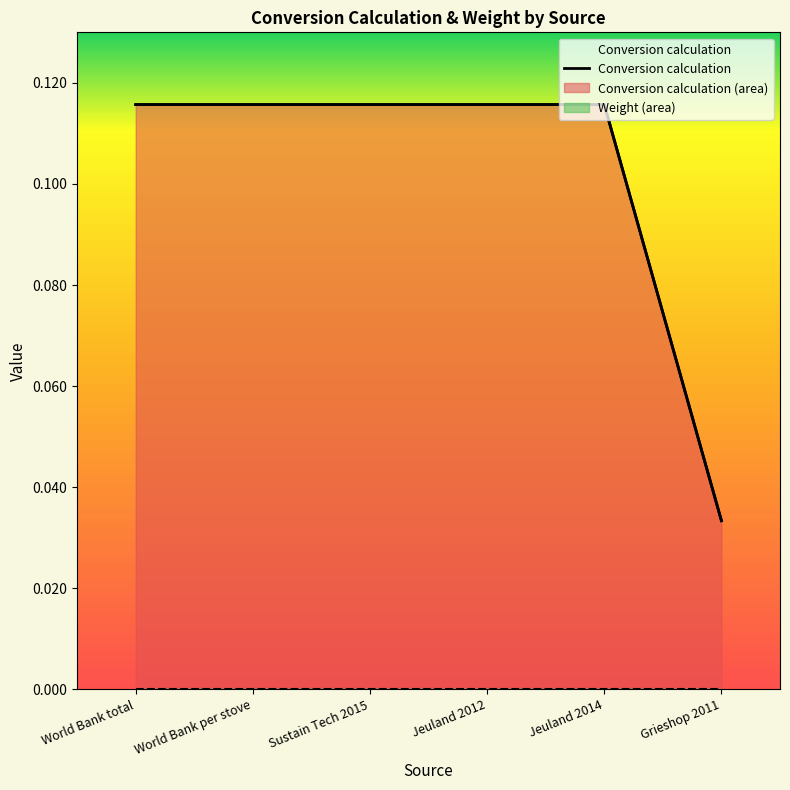

What value does the data have at Jeuland 2012?

0.1